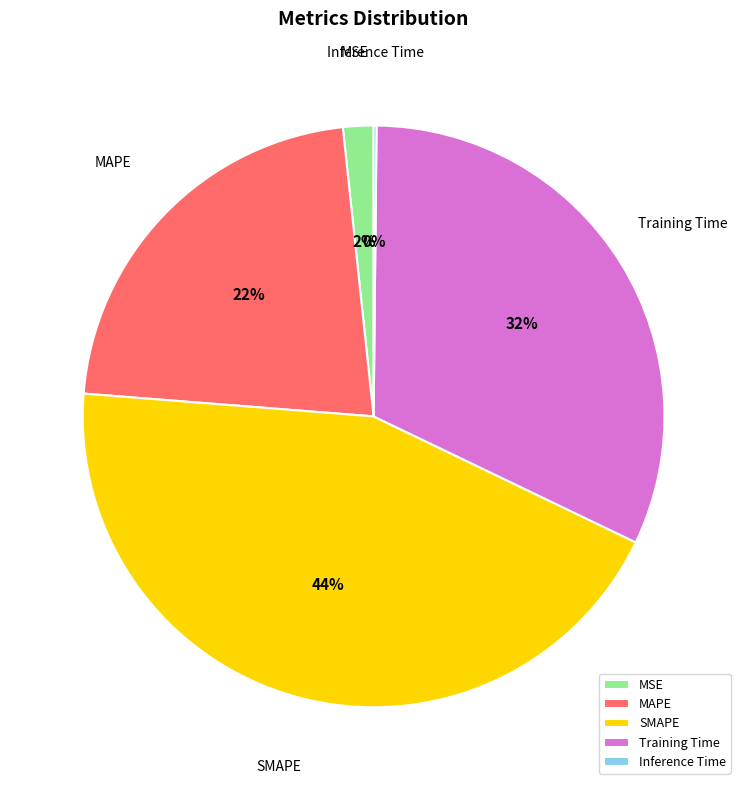

Is the sum of Training Time and MSE greater than half?

No